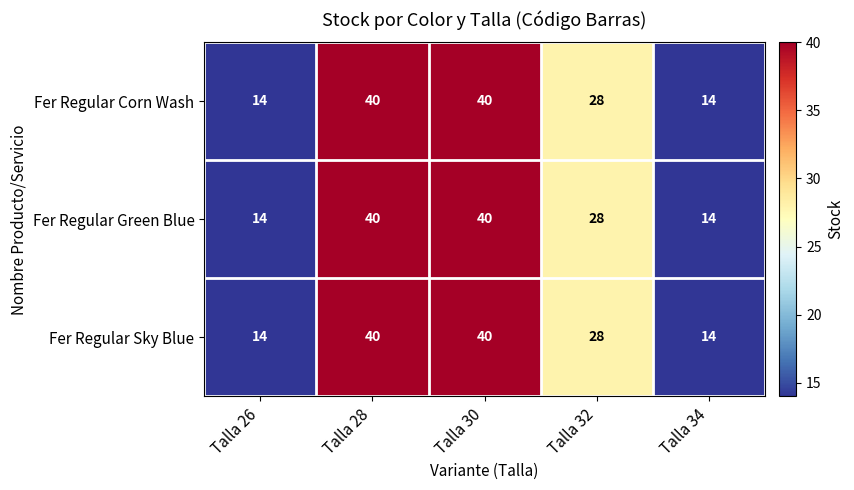

Is it true that Fer Regular Corn Wash equals 14 at Talla 34?

True